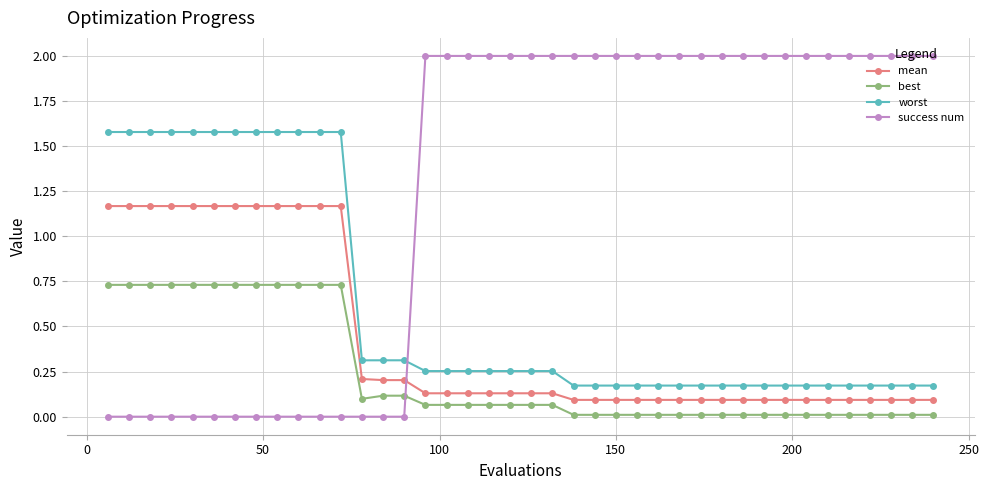

List the series in order of their peak value, lowest first.

best, mean, worst, success num